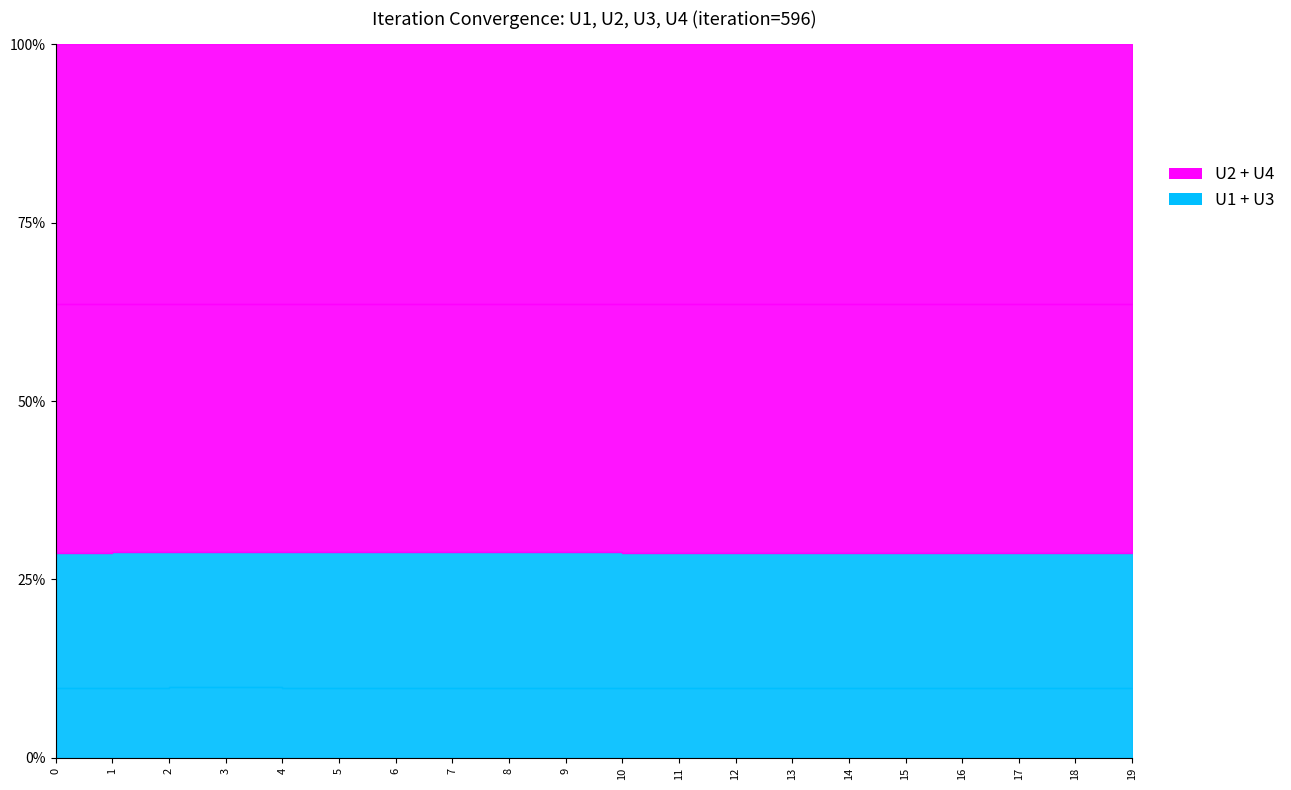

True or false: U2 and U4 cross at least once.

False